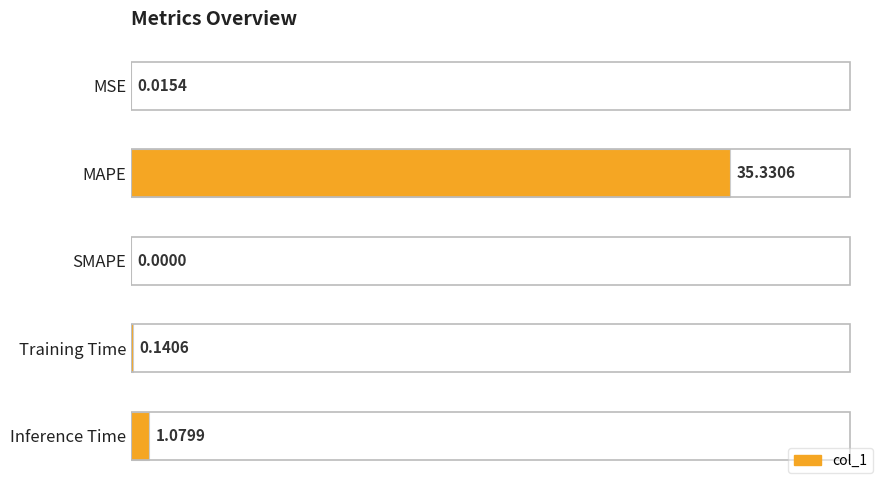

How many data points are above 0?

4